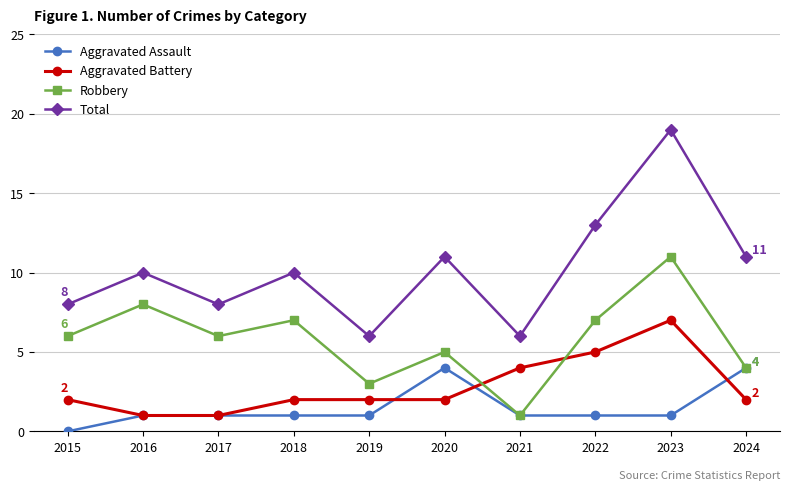

Reading left to right, list all the values displayed in this chart.

Aggravated Assault: 2015=0	2016=1	2017=1	2018=1	2019=1	2020=4	2021=1	2022=1	2023=1	2024=4
Aggravated Battery: 2015=2	2016=1	2017=1	2018=2	2019=2	2020=2	2021=4	2022=5	2023=7	2024=2
Robbery: 2015=6	2016=8	2017=6	2018=7	2019=3	2020=5	2021=1	2022=7	2023=11	2024=4
Total: 2015=8	2016=10	2017=8	2018=10	2019=6	2020=11	2021=6	2022=13	2023=19	2024=11